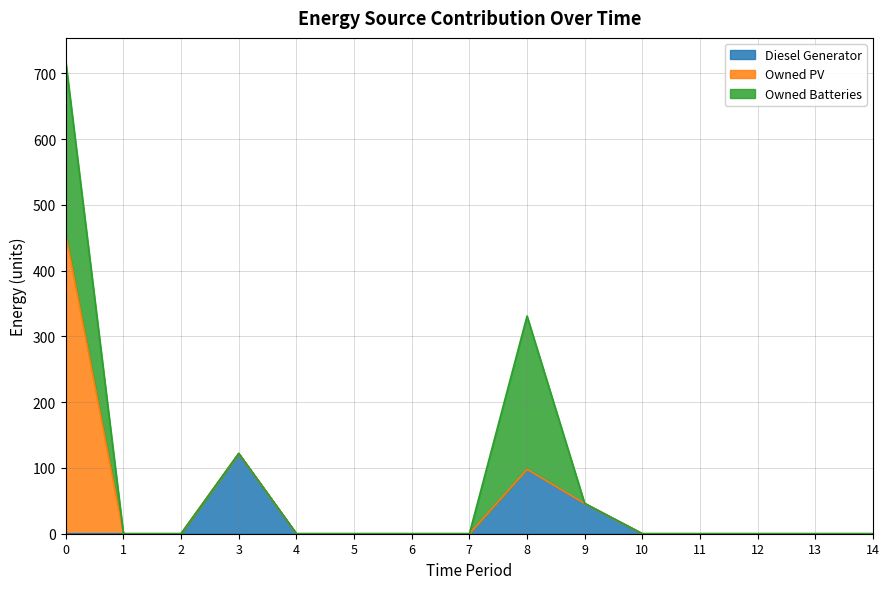

At 1, list the series in order from largest to smallest.

Diesel Generator, Owned PV, Owned Batteries